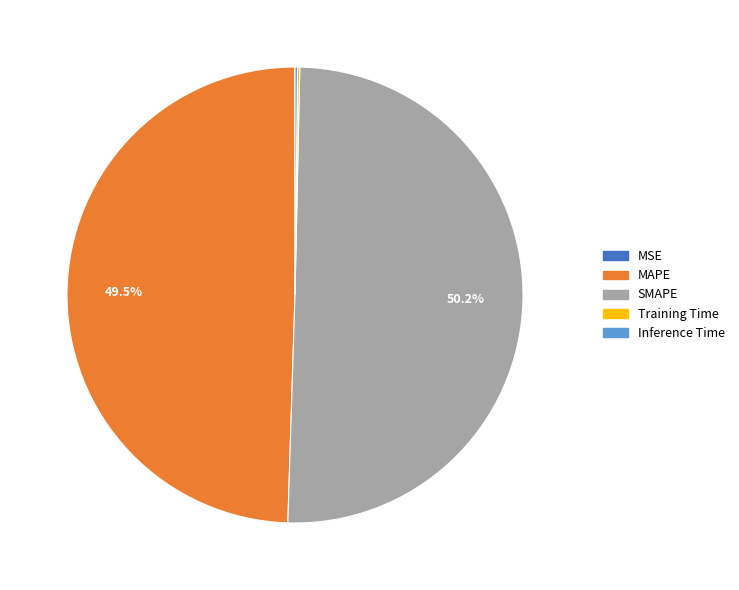

Which category accounts for the majority?

SMAPE